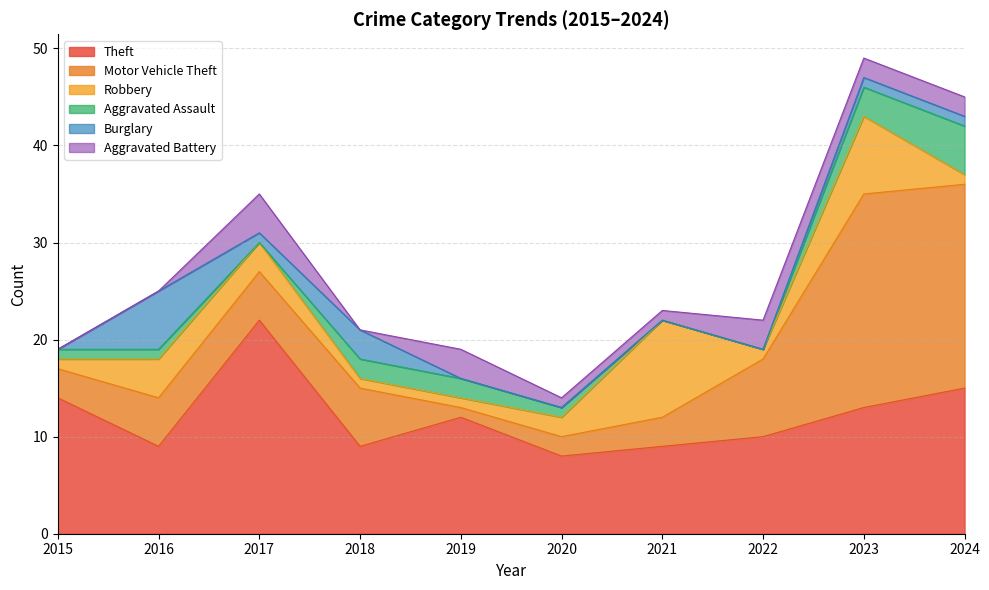

What is the total value across all series at 2019?

19